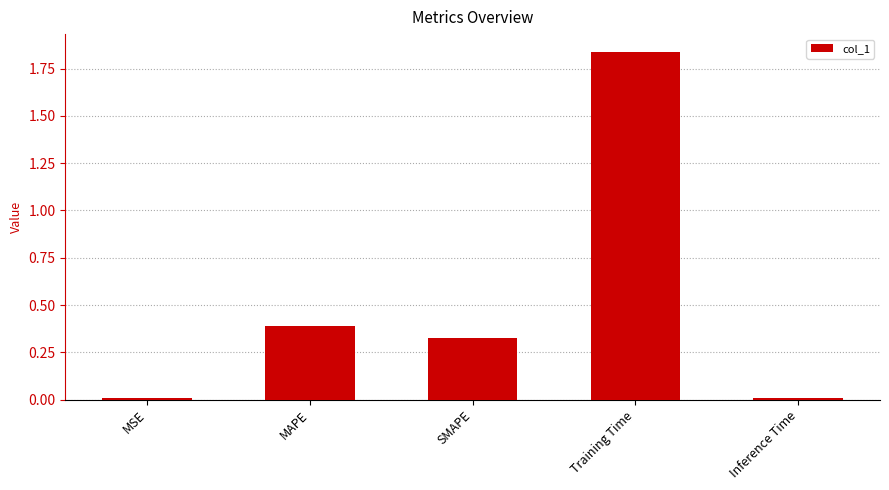

Which label corresponds to the largest value in the chart?

Training Time